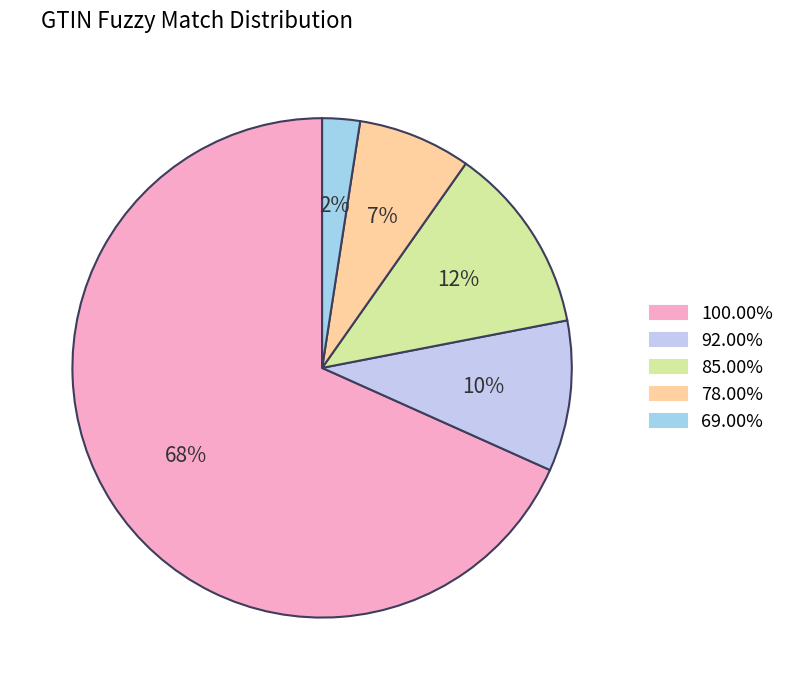

Is 100.00% the majority of the pie?

Yes